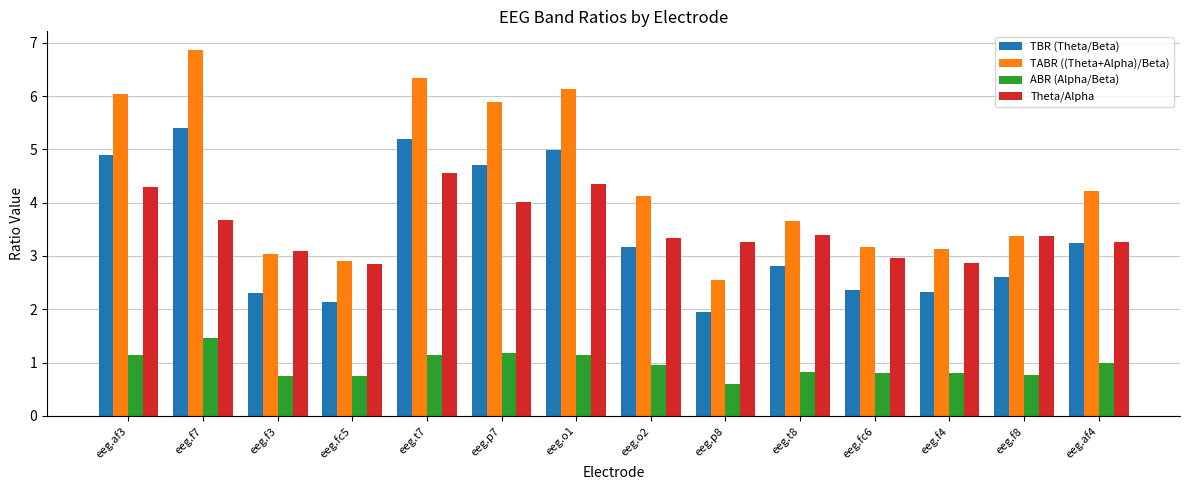

At which label does Theta/Alpha first exceed 3?

eeg.af3